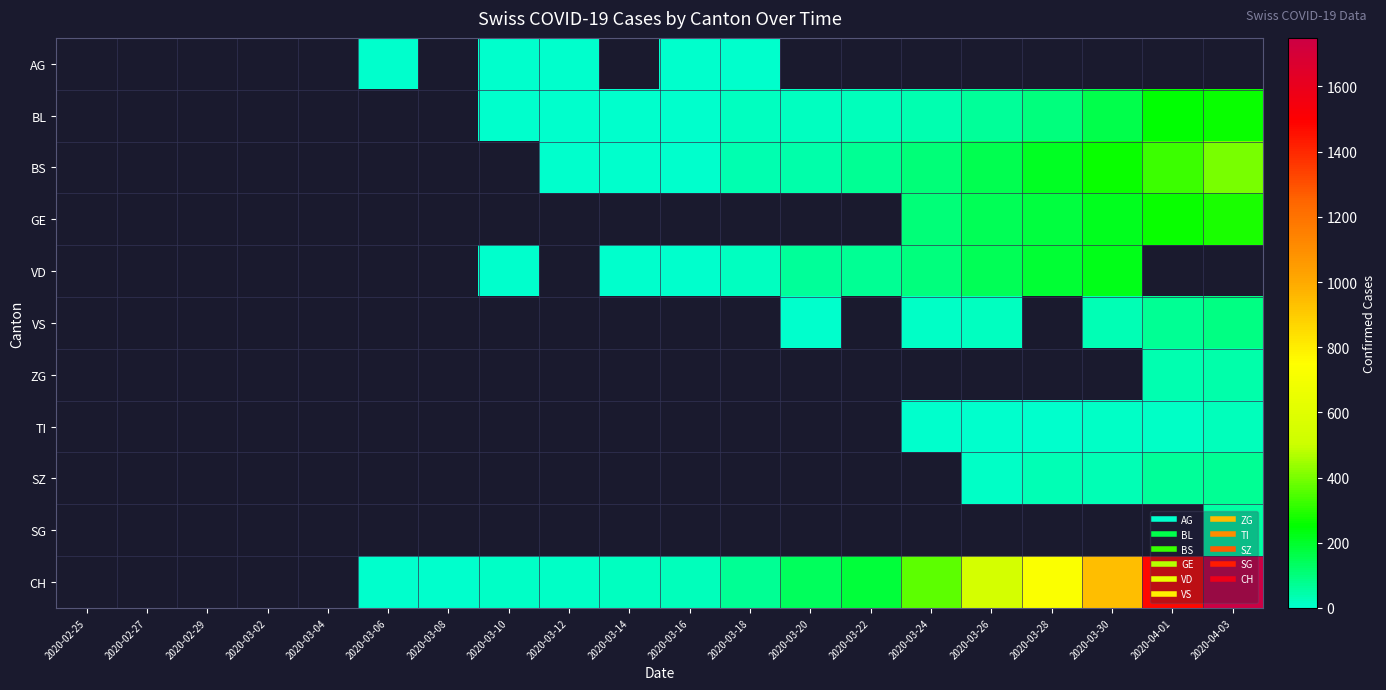

What is the smallest value displayed?

1.0